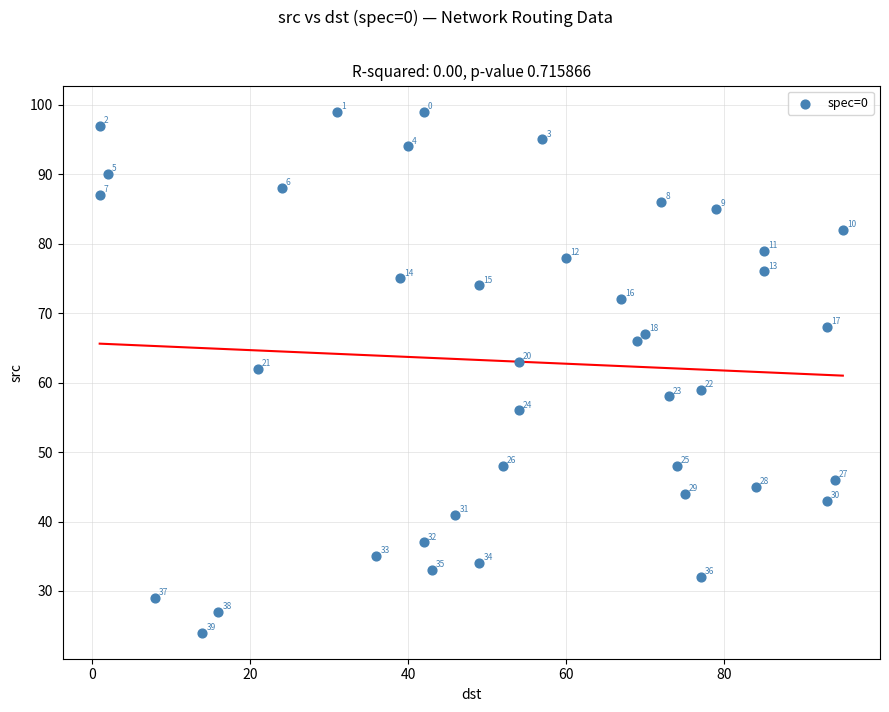

What Y value in the scatter plot is closest to 61?

62